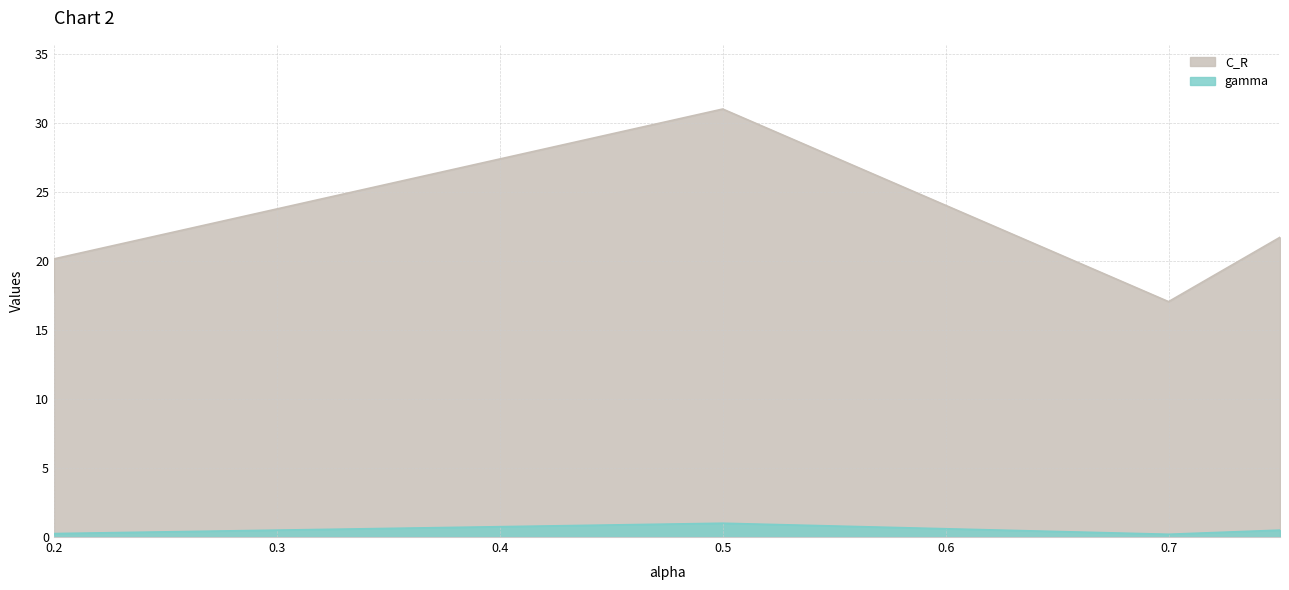

At which label does C_R reach its minimum?

0.7